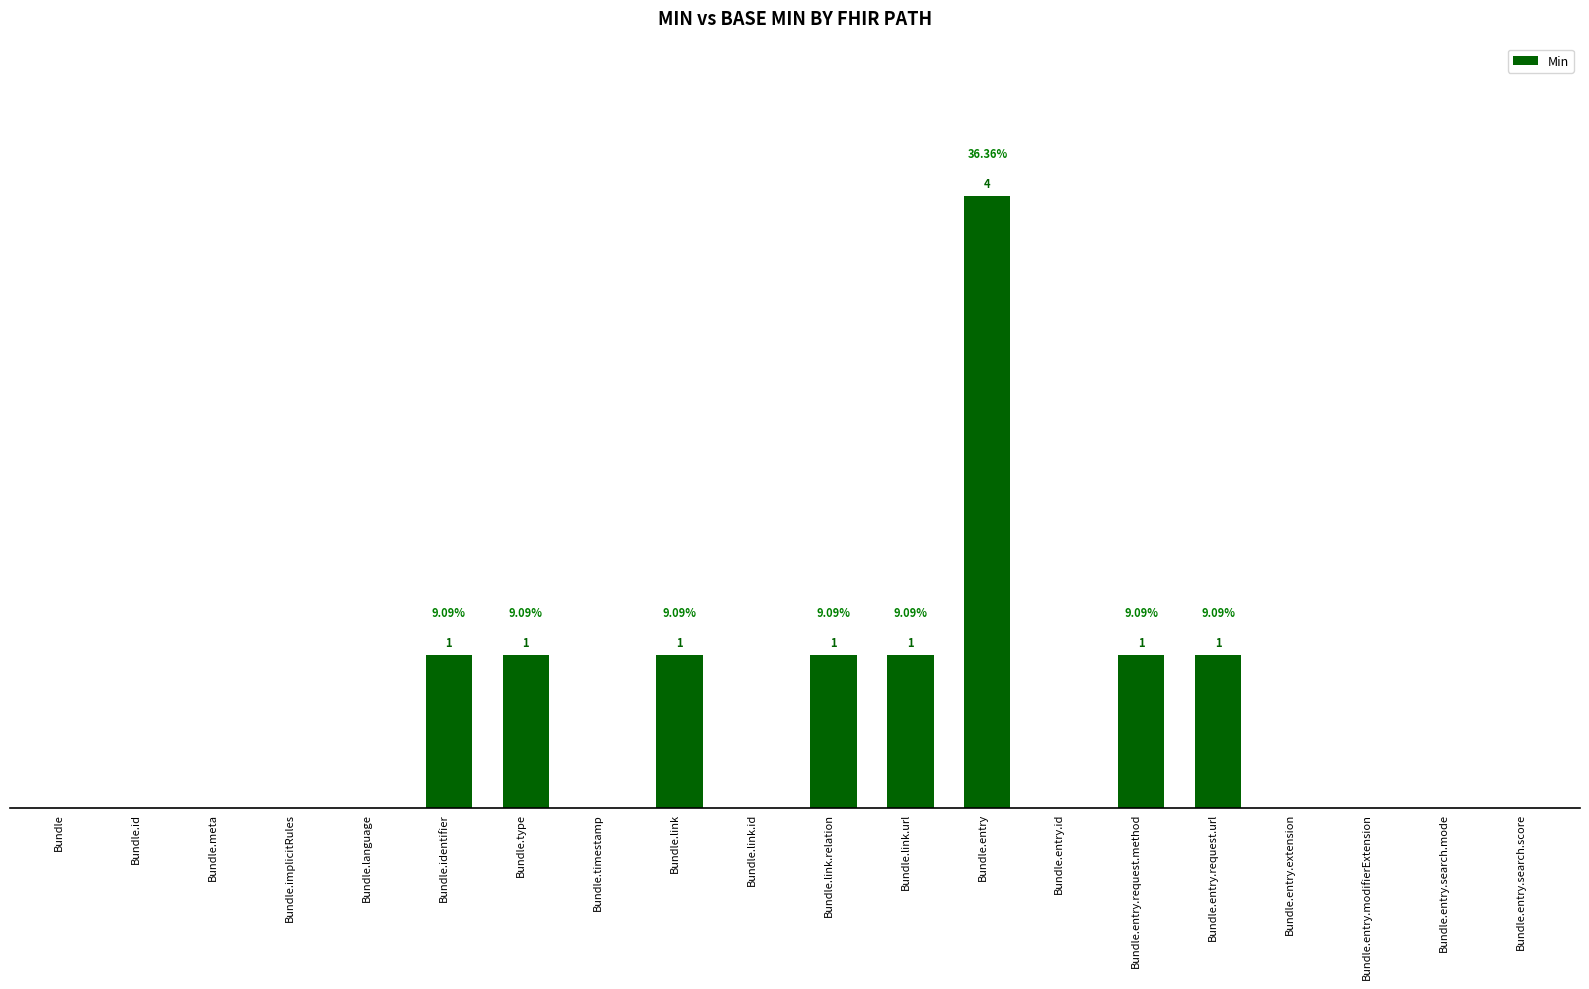

The chart shows a value of 3 at Bundle.language. True or false?

False